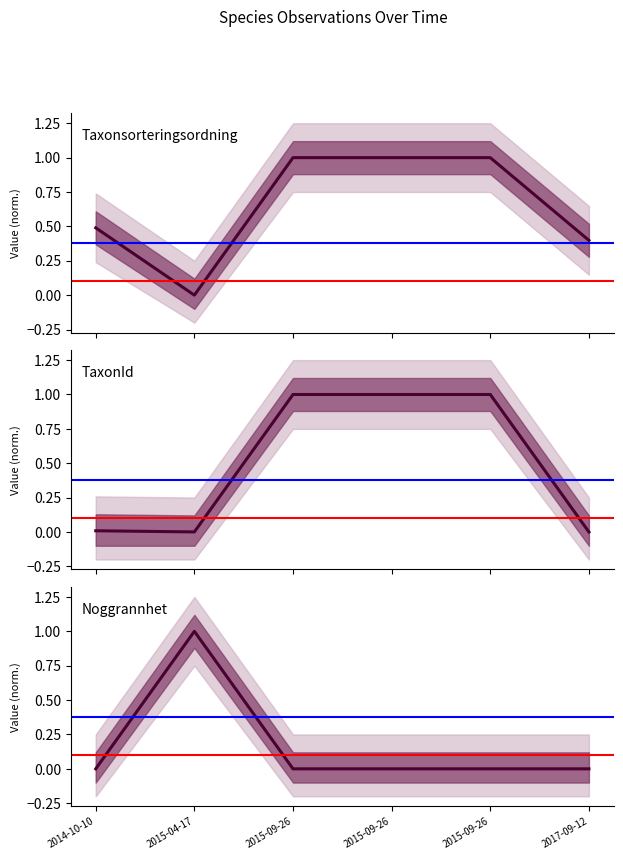

Count the number of data series in this chart.

3